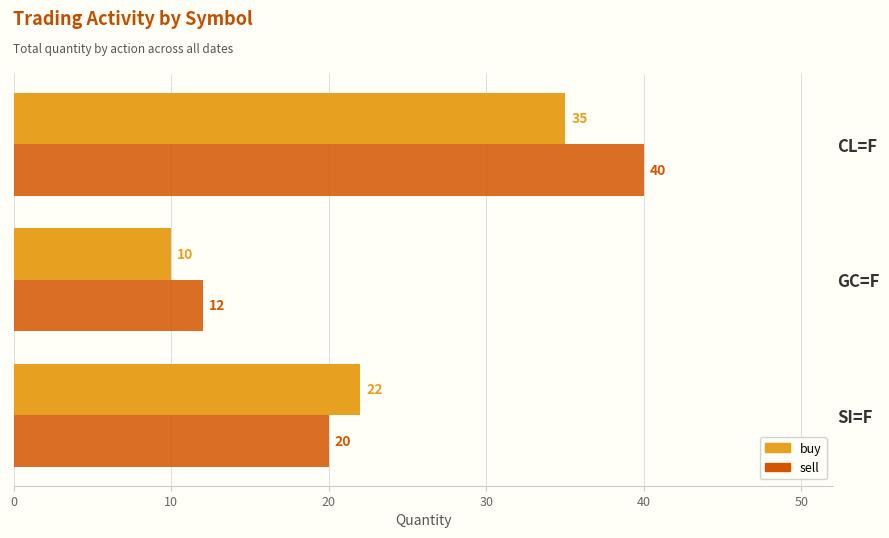

The value of buy at SI=F is 8. True or false?

False